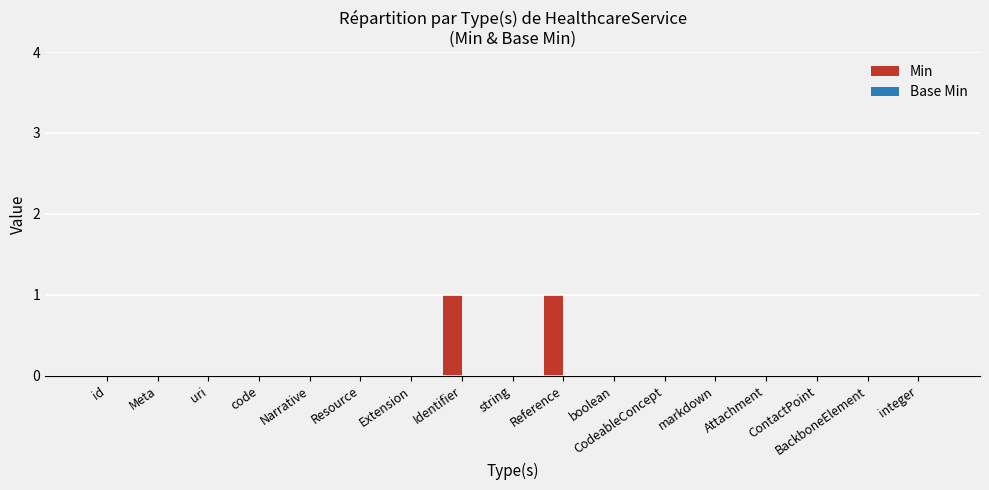

Which has a higher value, string or Reference?

Reference